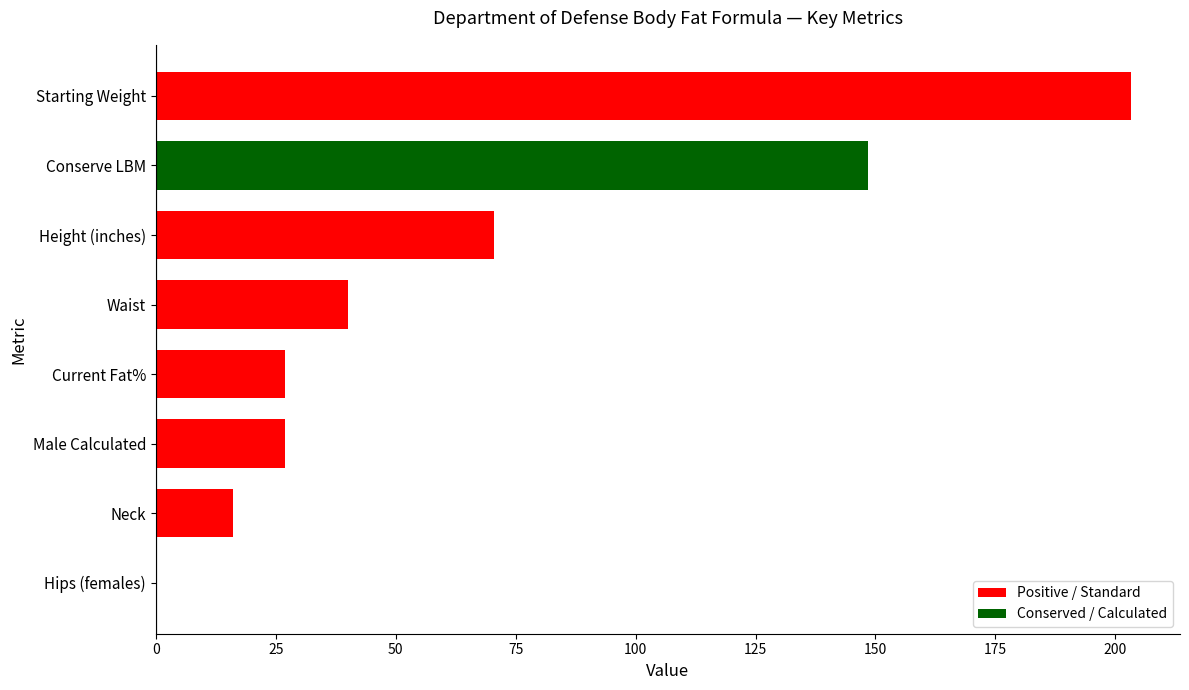

Between Waist and Neck, which is larger?

Waist